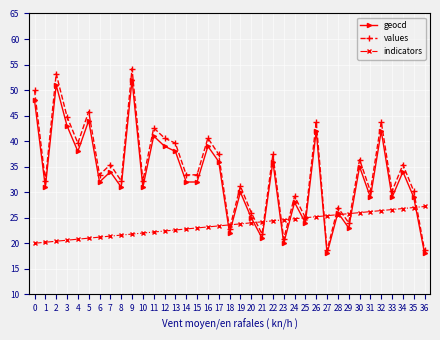

The value of values at 23 is 13.6. True or false?

False